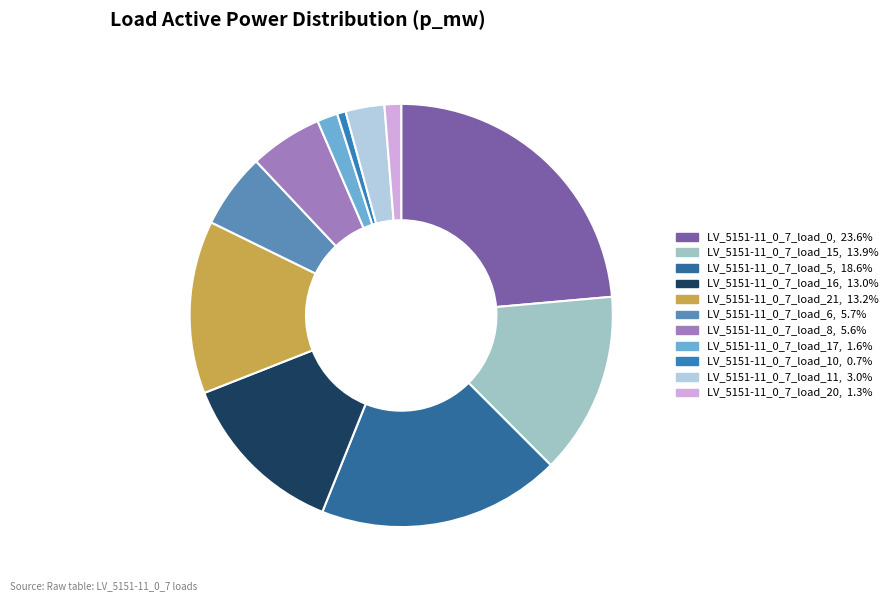

What is the total percentage of LV_5151-11_0_7_load_15 and LV_5151-11_0_7_load_8?

19.5%